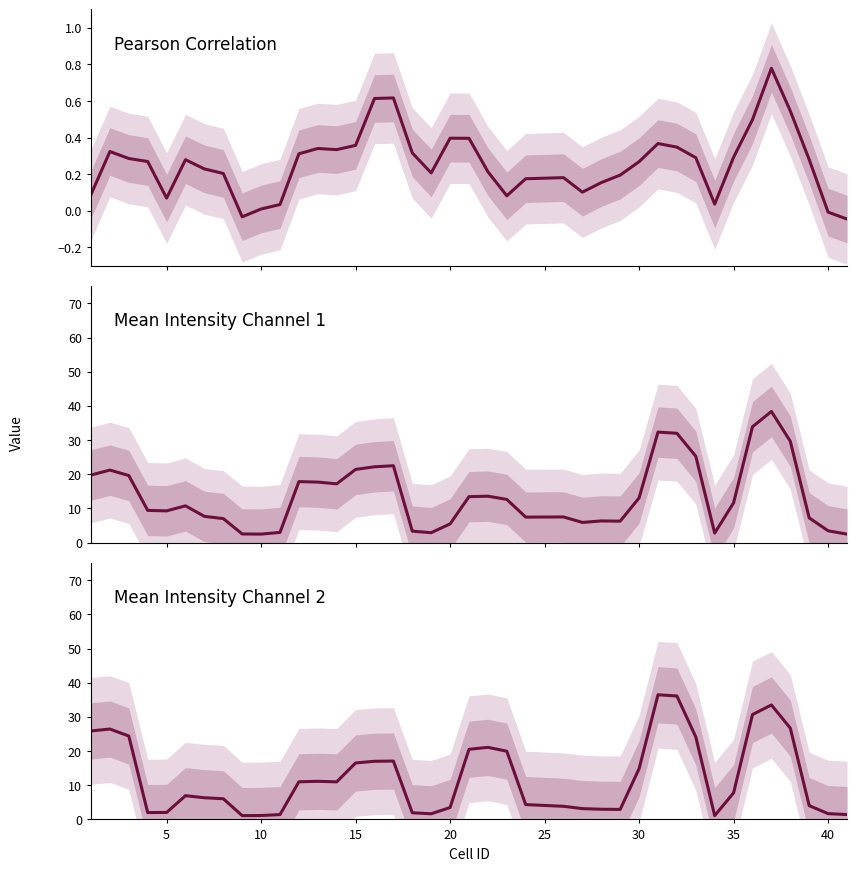

What is the maximum value shown in the chart?

38.4